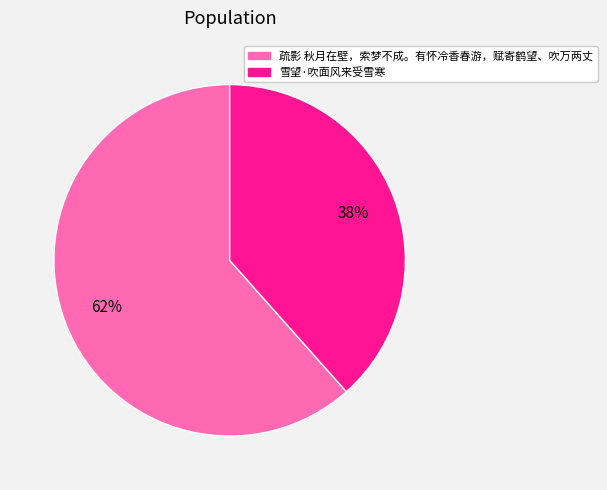

Rank the categories by value from highest to lowest.

疏影 秋月在壁，索梦不成。有怀冷香春游，赋寄鹤望、吹万两丈, 雪望·吹面风来受雪寒